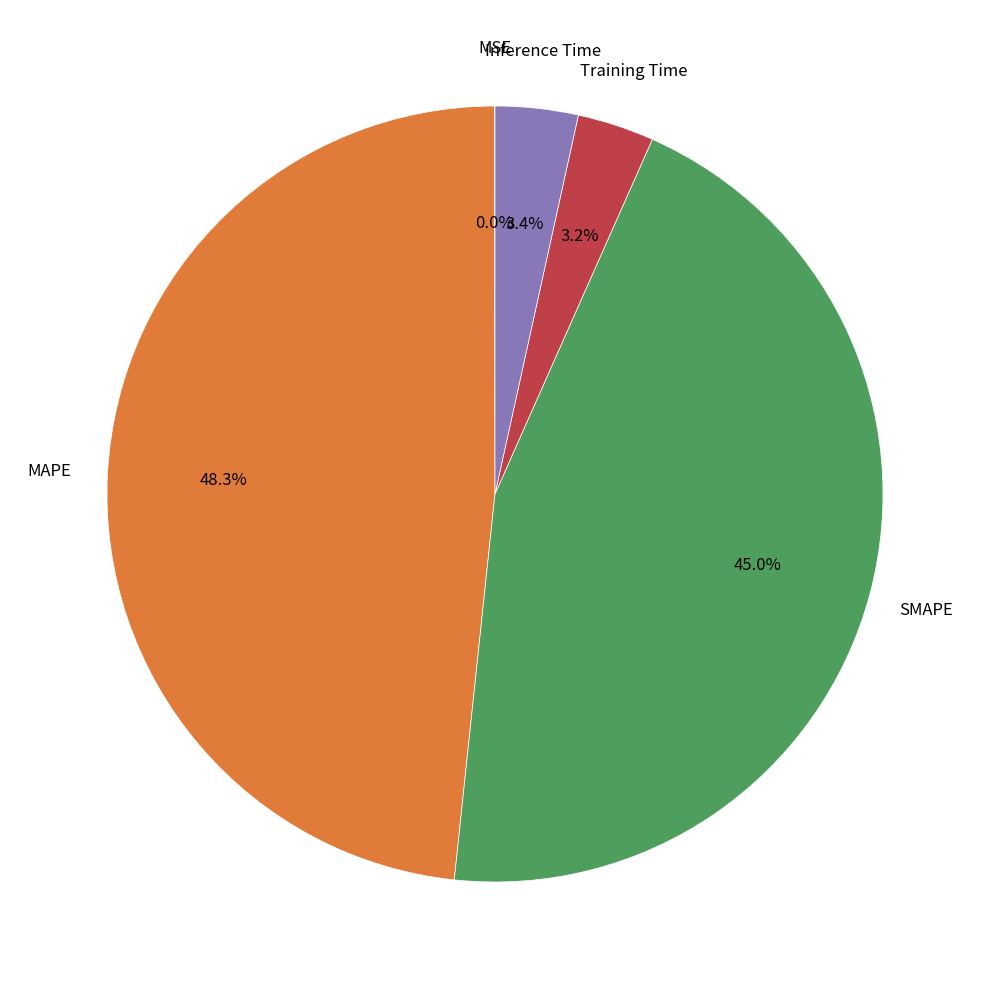

Is there a majority slice in this chart?

No